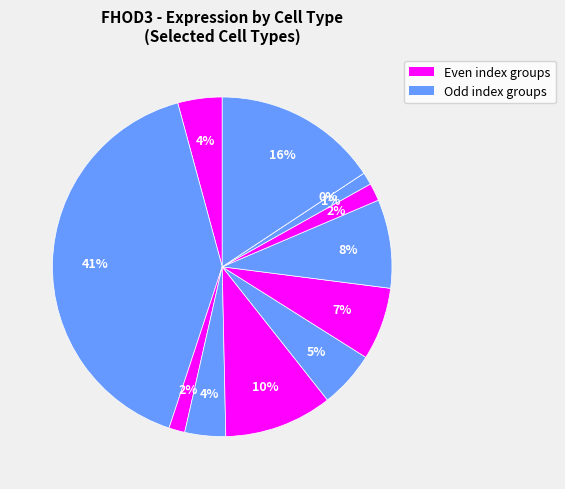

How many slices are in this pie chart?

12